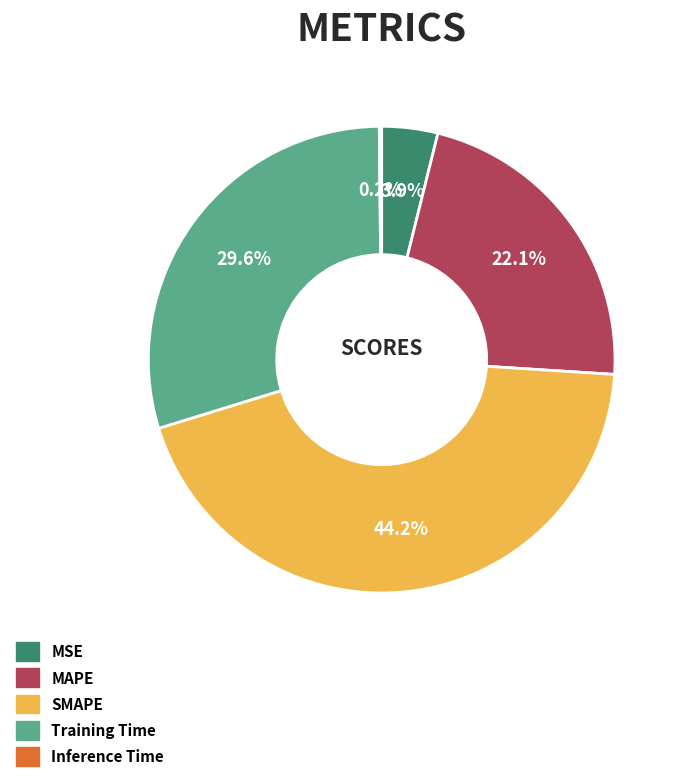

To the nearest percent, what percentage of the pie is Training Time?

30%